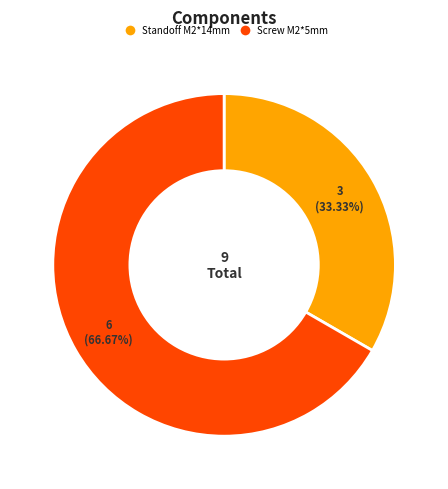

Rank the categories by value from highest to lowest.

Screw M2*5mm, Standoff M2*14mm